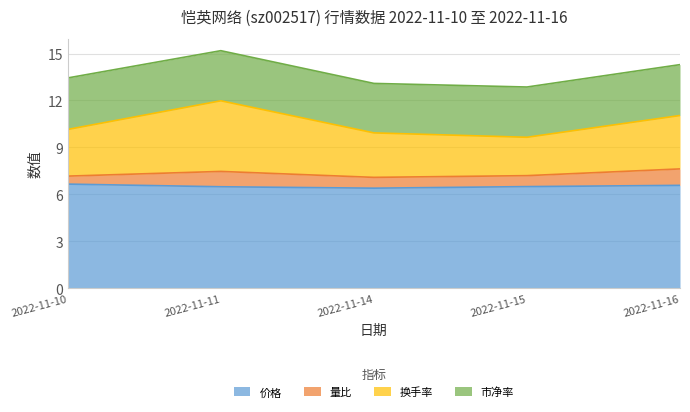

Count the number of categories in the chart.

5